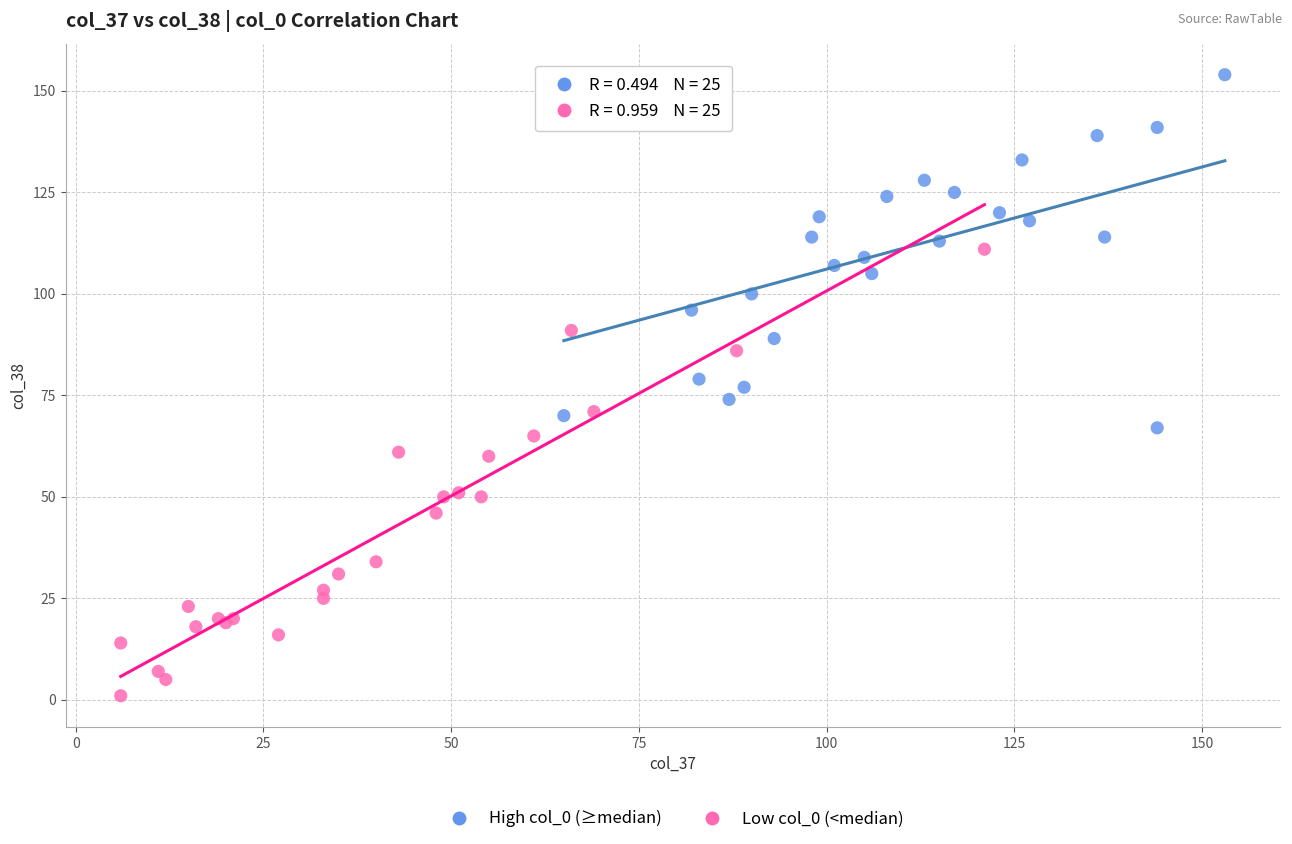

Which series reaches the minimum Y coordinate?

Low col_0 (<median)